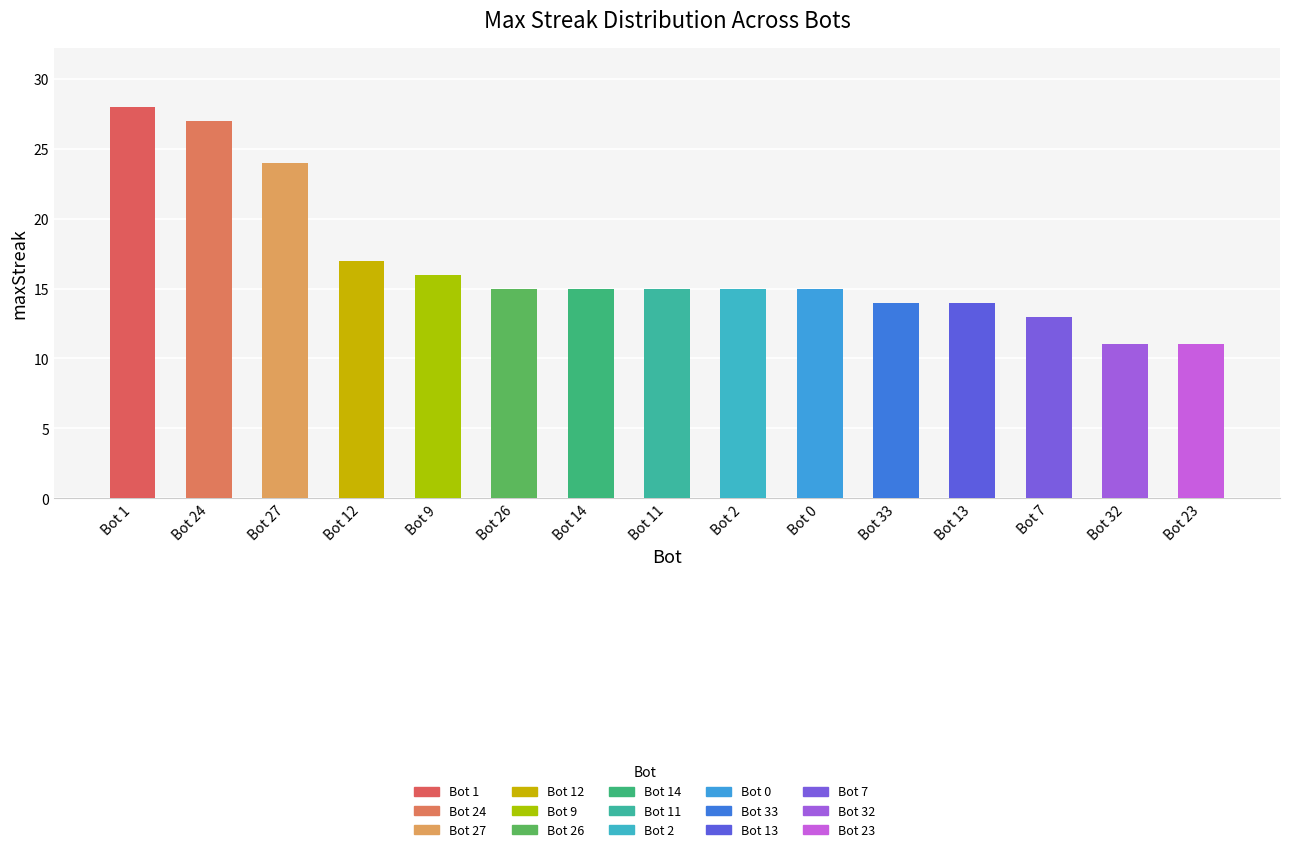

What position from the left is Bot 26?

6